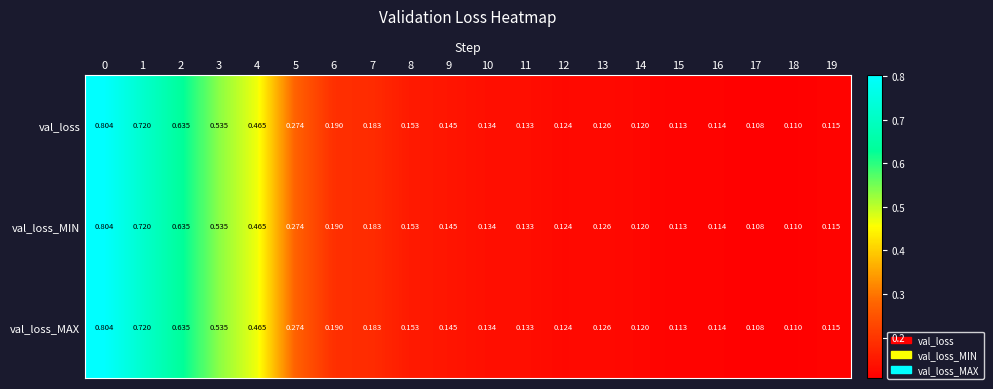

Is the value of val_loss_MIN at 9 greater than the value of val_loss_MAX at 18?

Yes